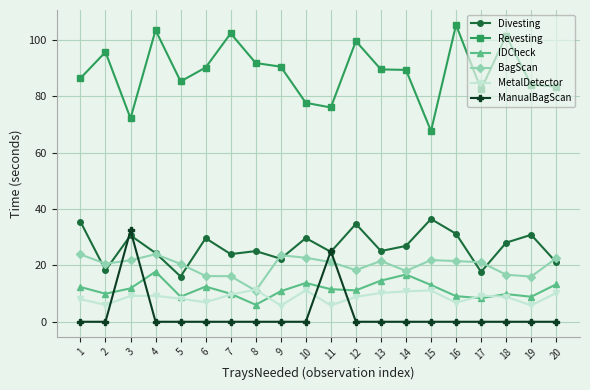

What is the value of the Divesting point at the 18th from the left?

28.1